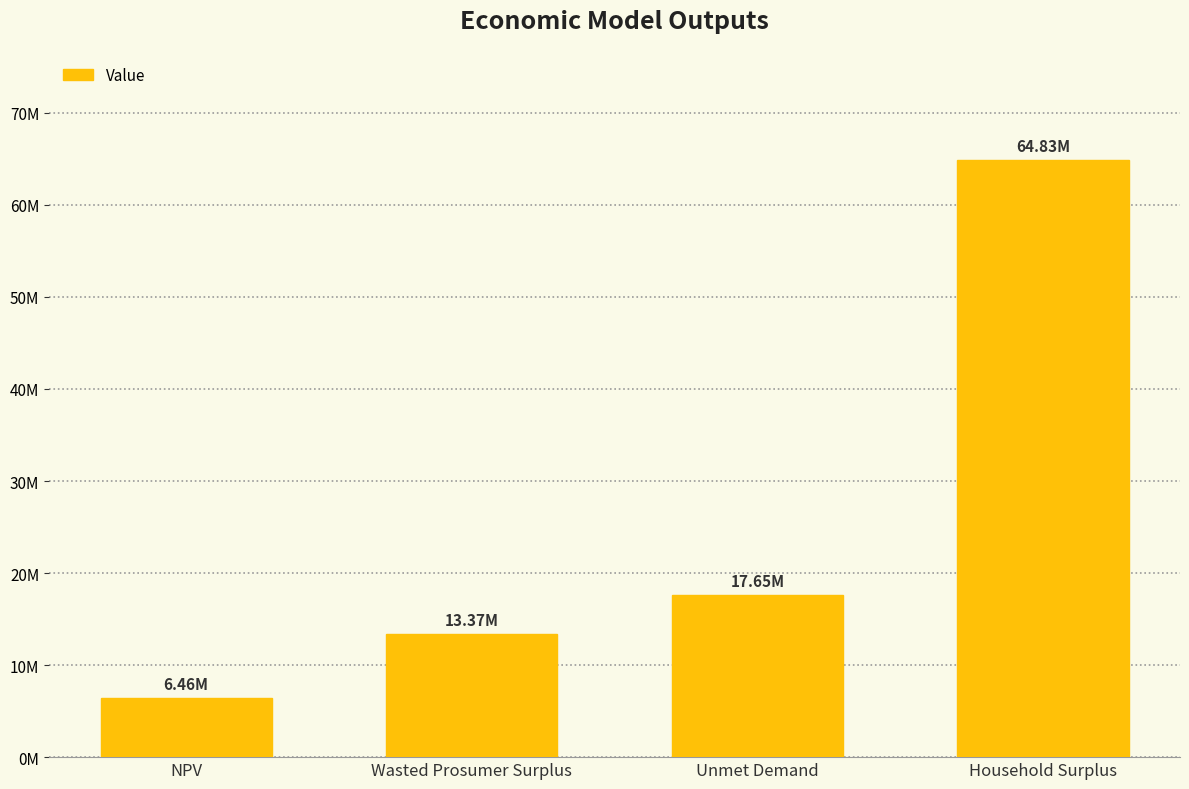

What is the average value?

25576883.6